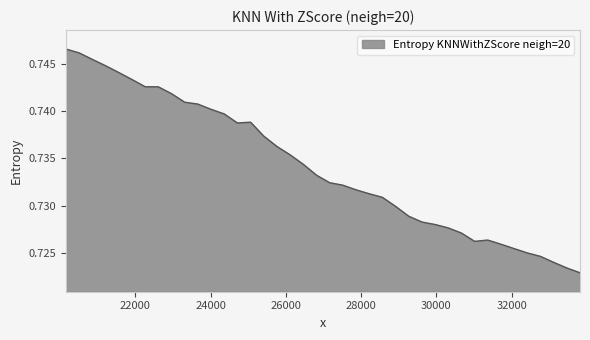

What is the minimum value shown in the chart?

0.7